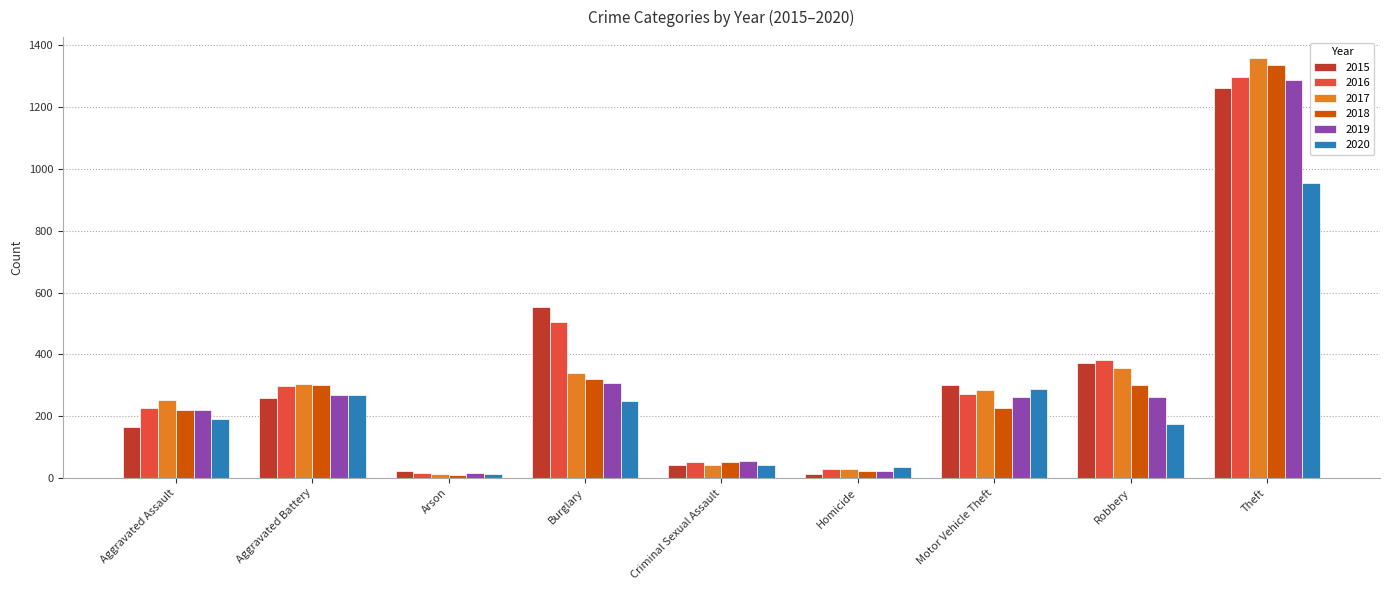

What is the spread (max minus min) of values at Criminal Sexual Assault?

15